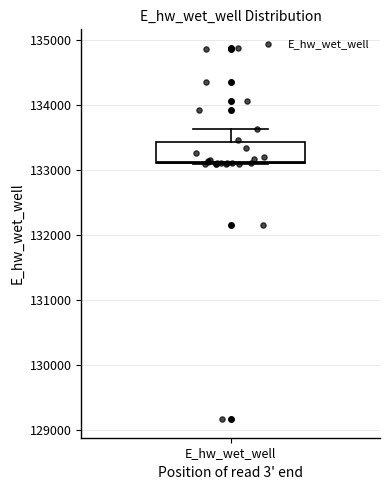

Transcribe this box plot: give where the median line is, the range the box spans, and where the two whiskers end, as read against the y-axis. The values are not printed on the chart, so give them approximately, as read against the axis.

median 133100, box 133100 to 133400, whiskers 133100 to 133600